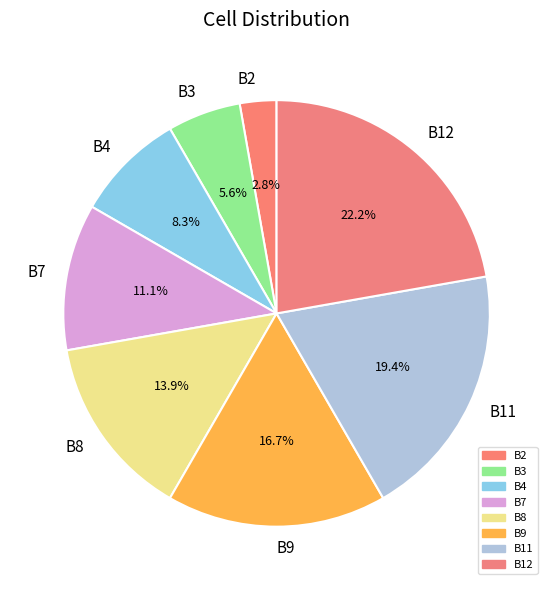

Does B8 represent more than half of the total?

No